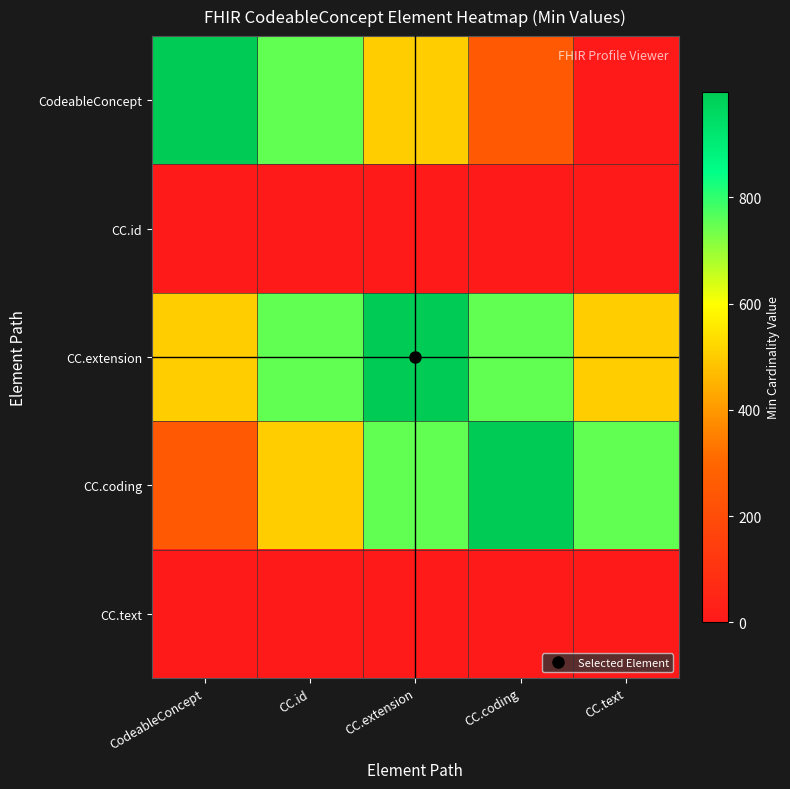

What is the total value across all series at CodeableConcept?

1749.3